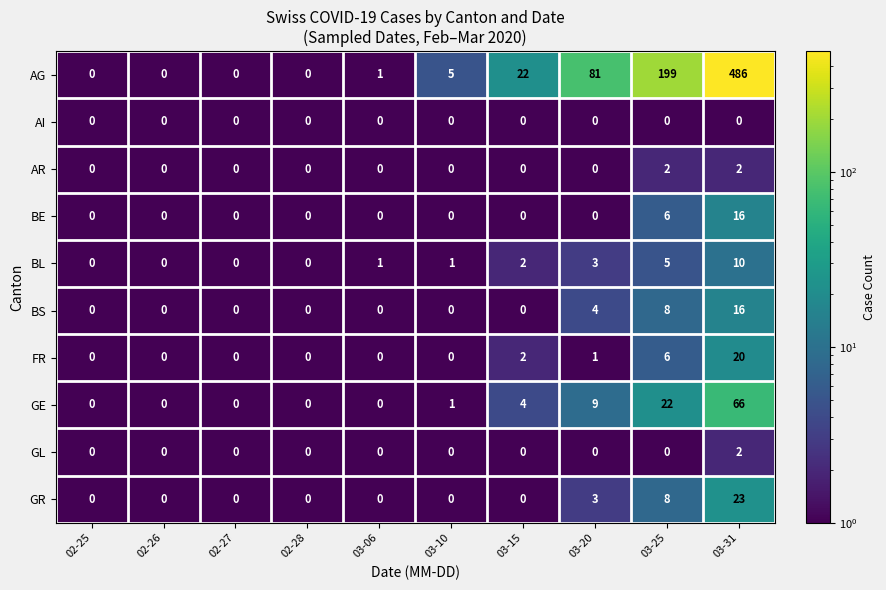

What is the average value of the FR series?

3